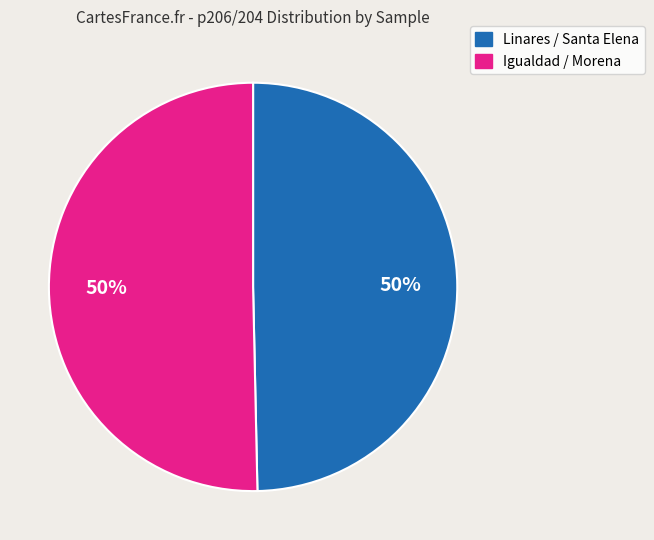

To the nearest percent, what is the average slice percentage?

50%